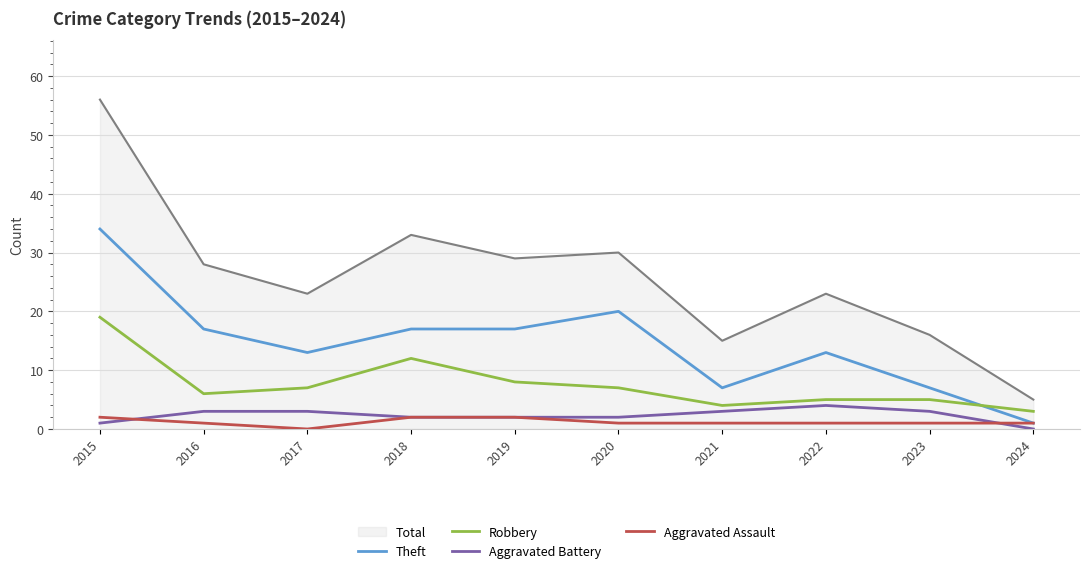

What is the spread (max minus min) of values at 2021?

14